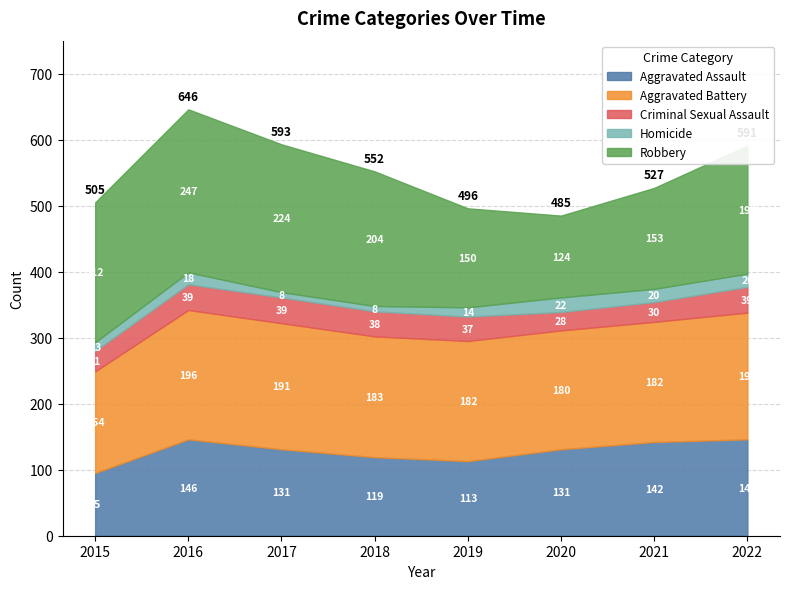

What is the maximum value for Homicide?

22